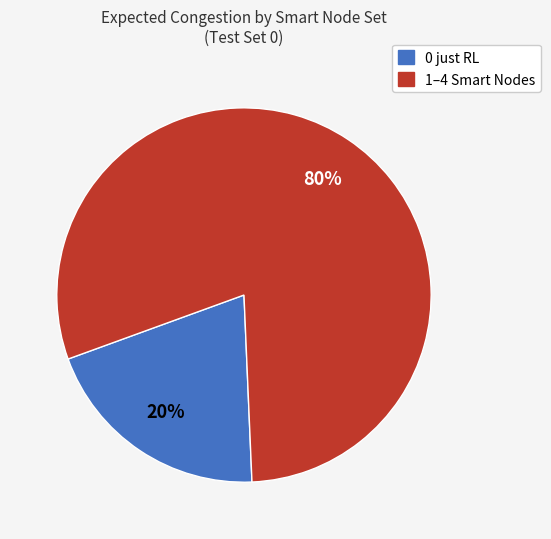

Is there any slice that represents more than half of the pie?

Yes